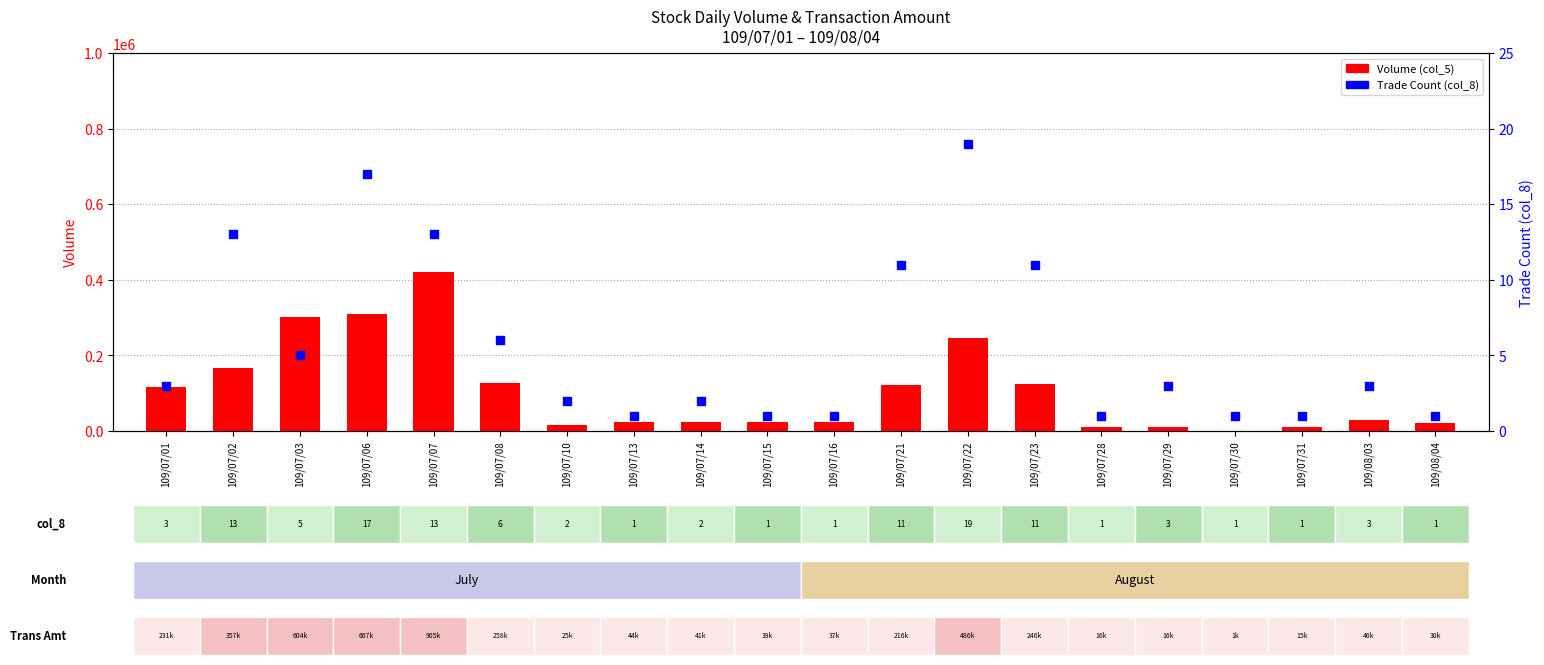

What is the total value across all series at 109/07/23?

125011